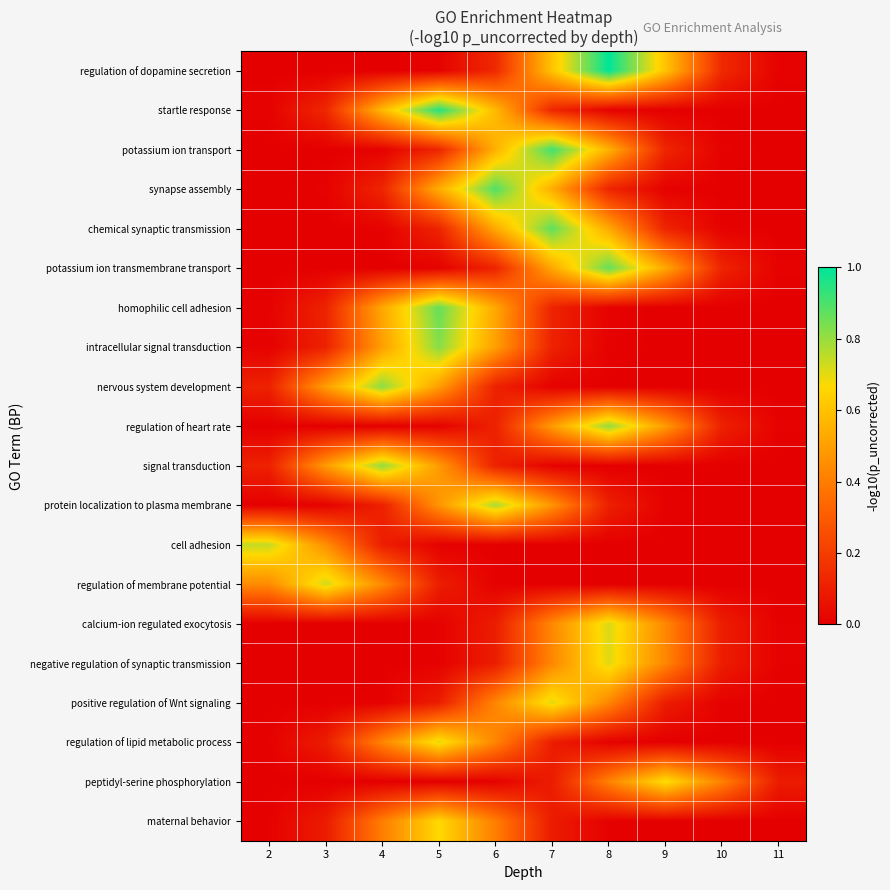

What is the greatest value displayed?

1.0